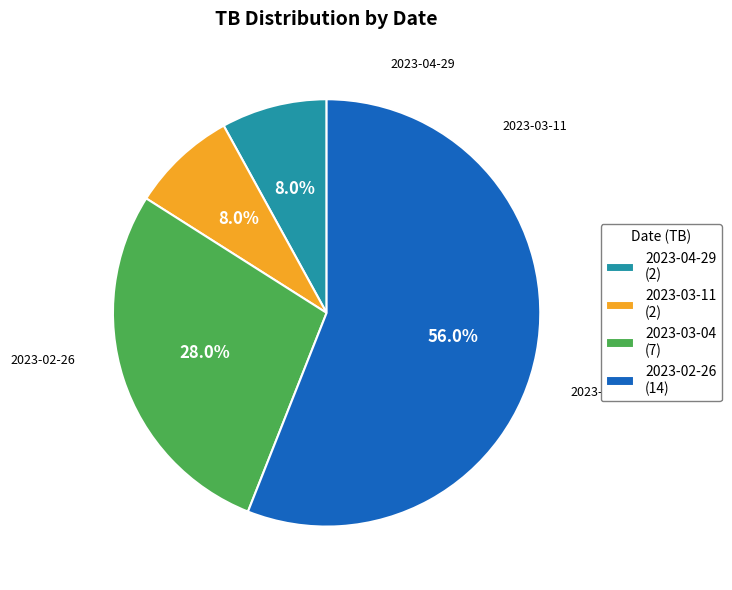

Which has a higher value, 2023-04-29 (2) or 2023-03-04 (7)?

2023-03-04 (7)